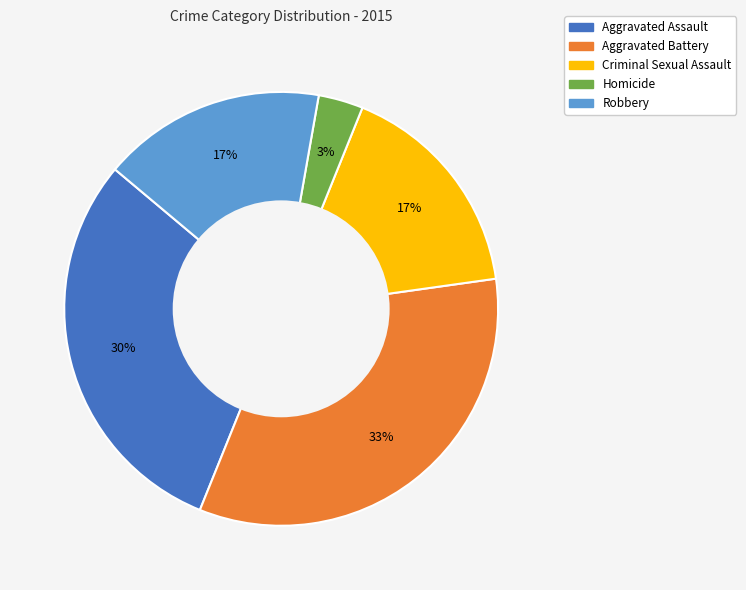

Which has a higher value, Aggravated Assault or Aggravated Battery?

Aggravated Battery